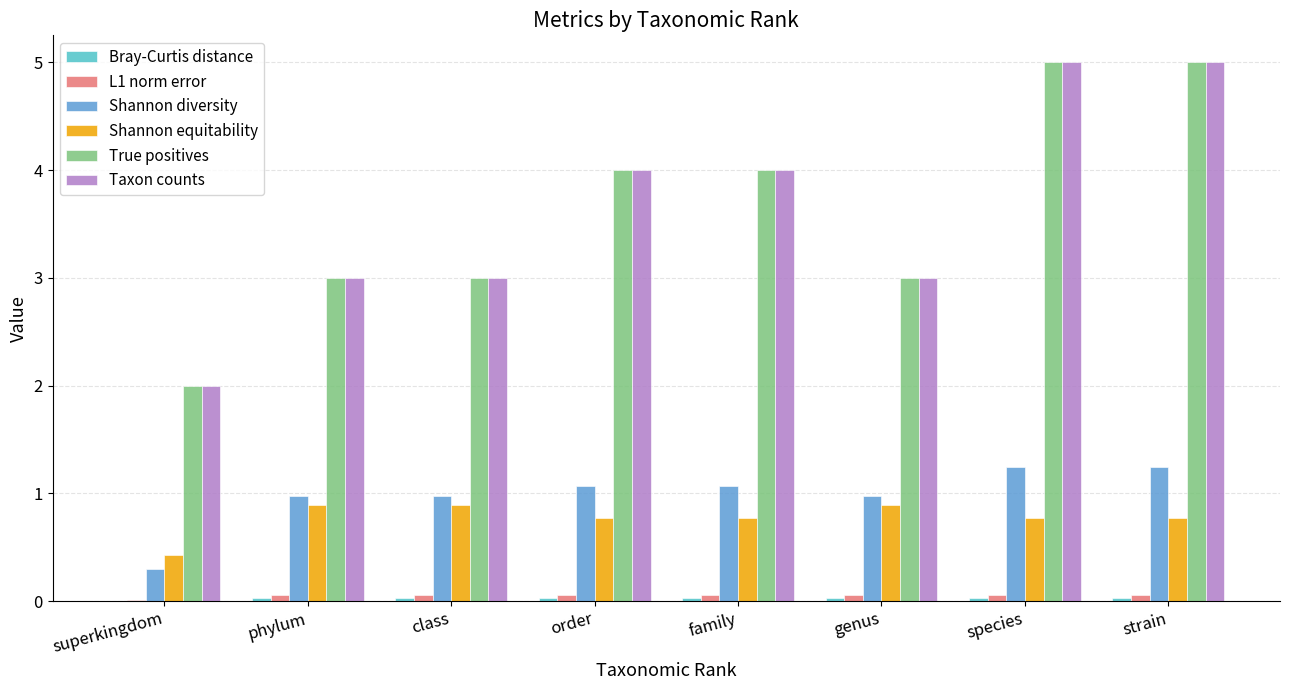

How many groups of bars are there?

8